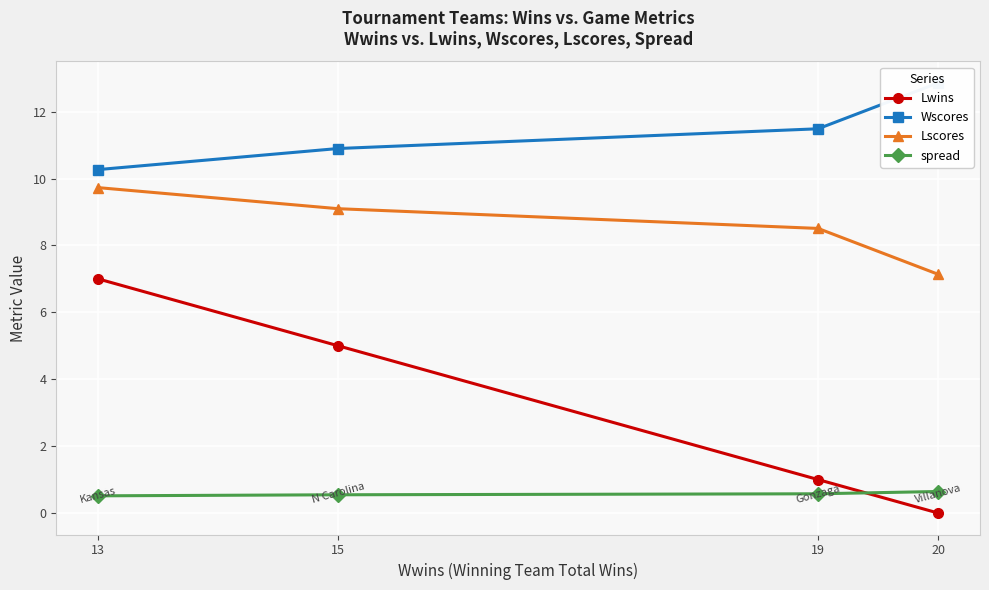

What is the average value of the Lwins series?

3.2